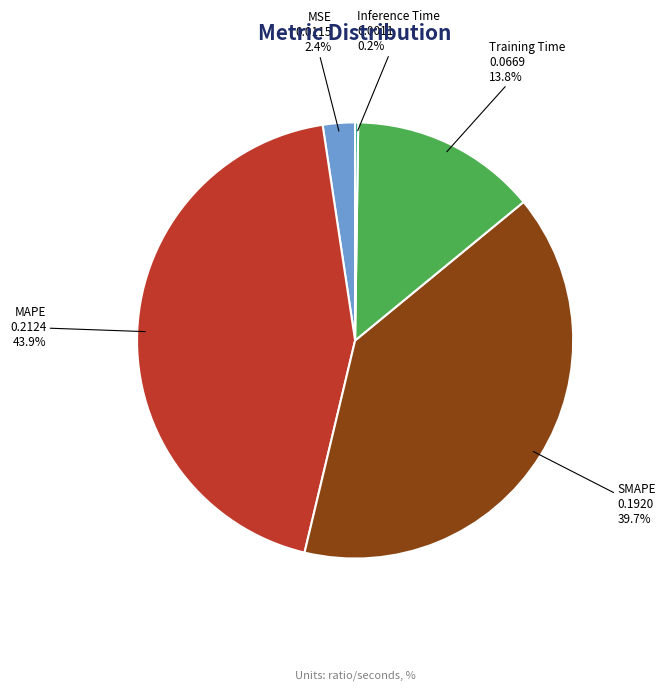

To the nearest percent, what portion does MAPE represent?

44%